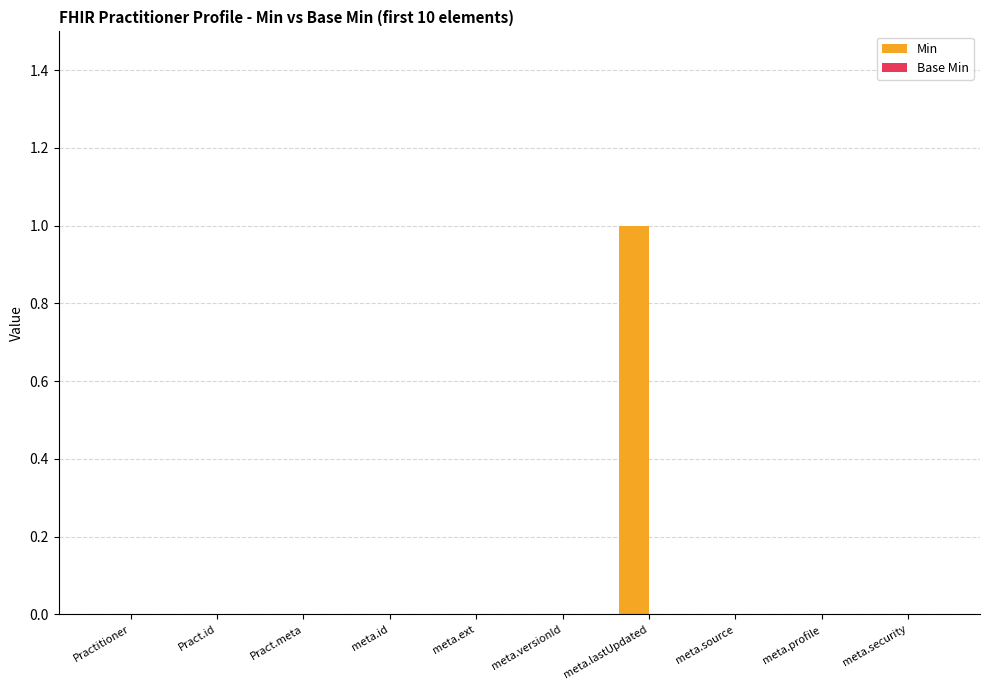

True or false: the data shows 0 at Practitioner.

True